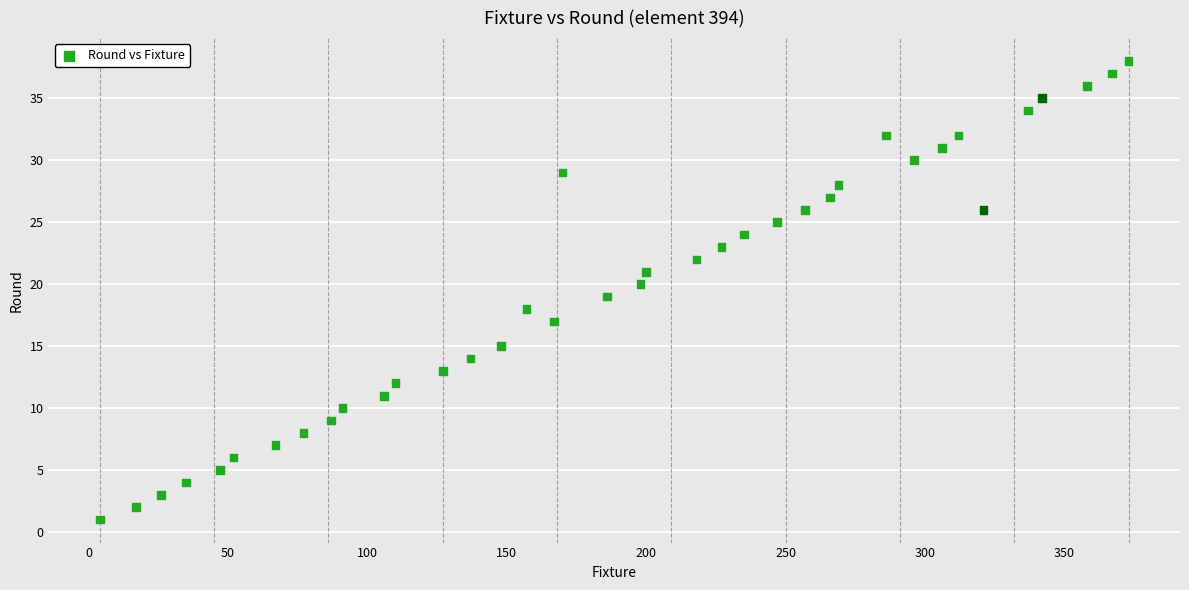

What is the range of X values (max minus min)?

369